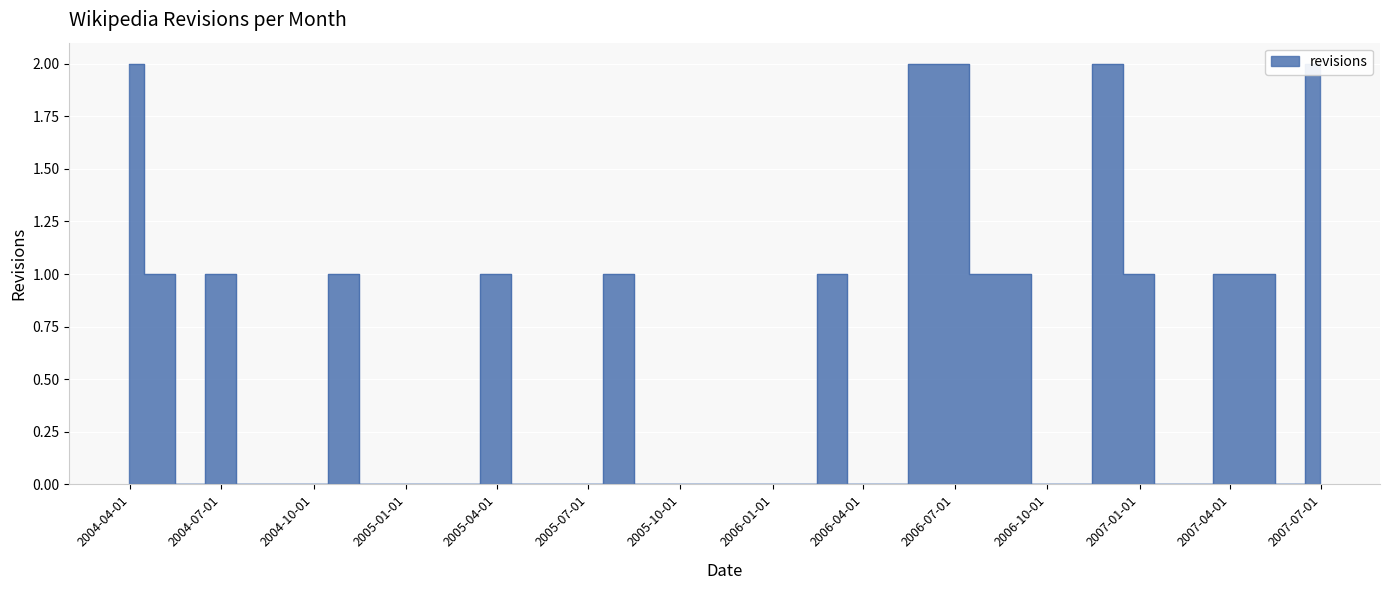

List the labels in order of value, smallest first.

2004-05-31, 2004-07-31, 2004-08-31, 2004-09-30, 2004-11-30, 2004-12-31, 2005-01-31, 2005-02-28, 2005-04-30, 2005-05-31, 2005-06-30, 2005-08-31, 2005-09-30, 2005-10-31, 2005-11-30, 2005-12-31, 2006-01-31, 2006-03-31, 2006-04-30, 2006-09-30, 2006-10-31, 2007-01-31, 2007-02-28, 2007-05-31, 2004-04-30, 2004-06-30, 2004-10-31, 2005-03-31, 2005-07-31, 2006-02-28, 2006-07-31, 2006-08-31, 2006-12-31, 2007-03-31, 2007-04-30, 2004-03-31, 2006-05-31, 2006-06-30, 2006-11-30, 2007-06-30